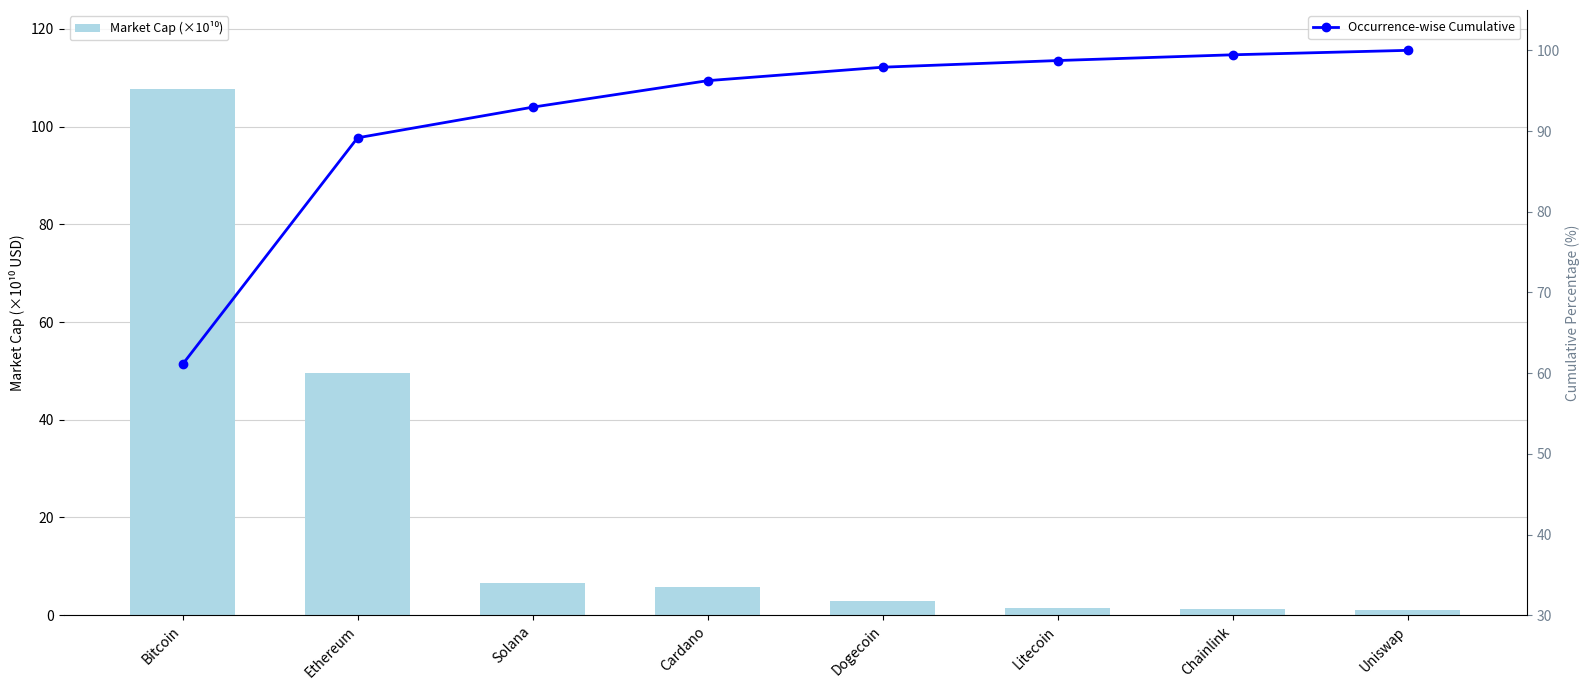

What is the average value of the Occurrence-wise Cumulative series?

91.9